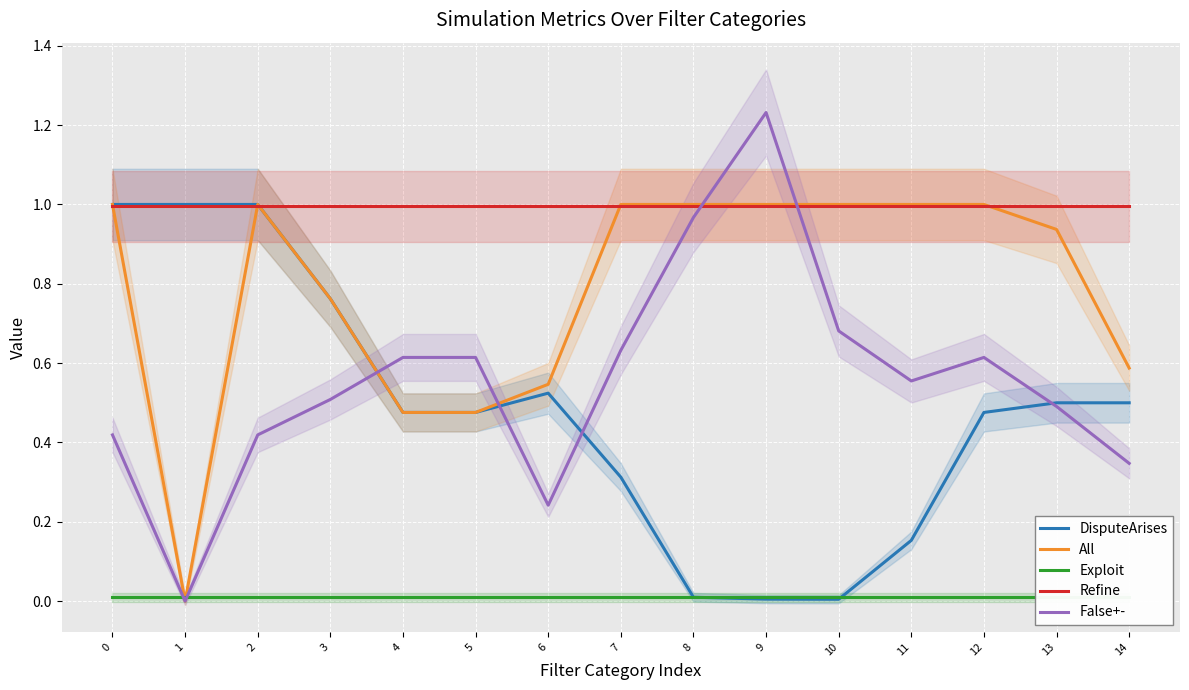

What is the difference between the DisputeArises values at 5 and 2?

0.5